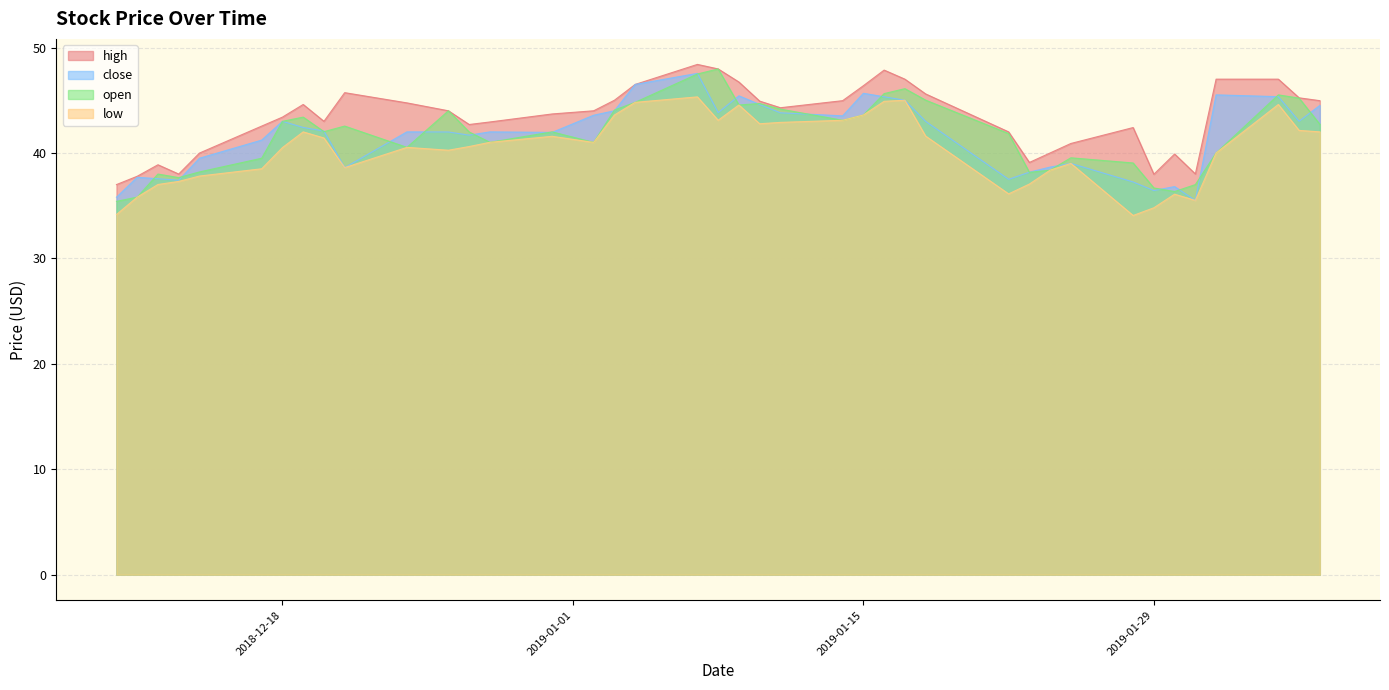

True or false: high and close intersect in this chart.

False